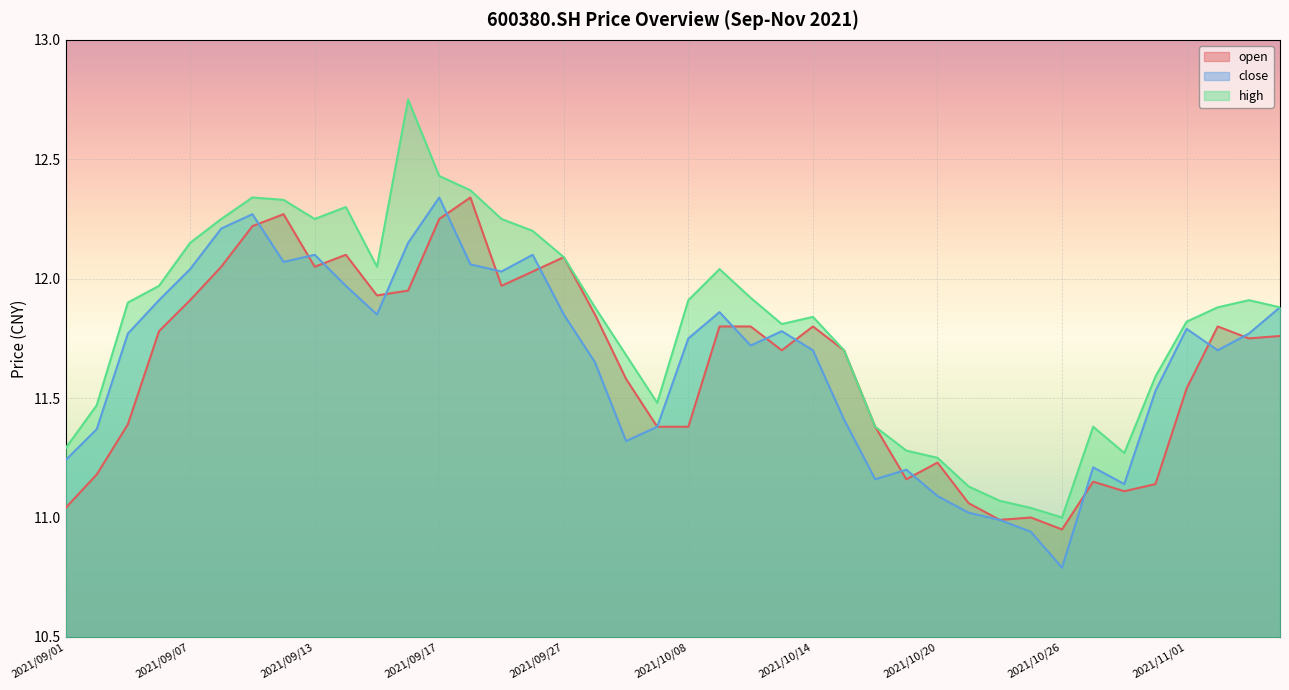

Does the chart display data point markers on the line(s)?

No